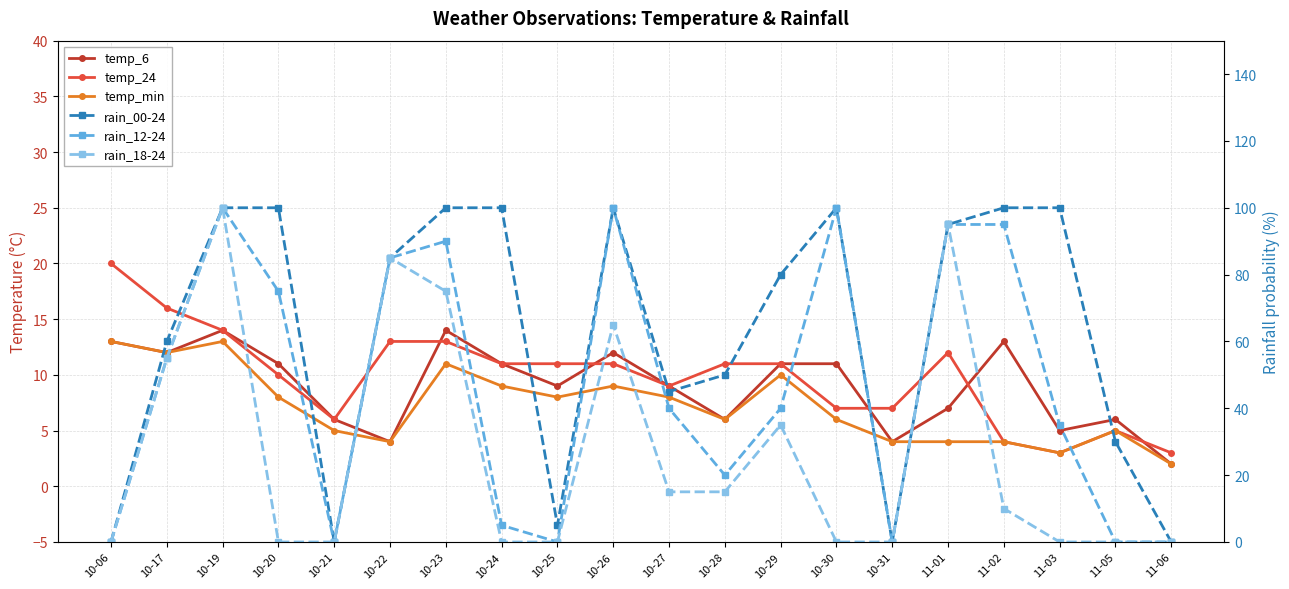

What is the average value of the rain_18-24 series?

28